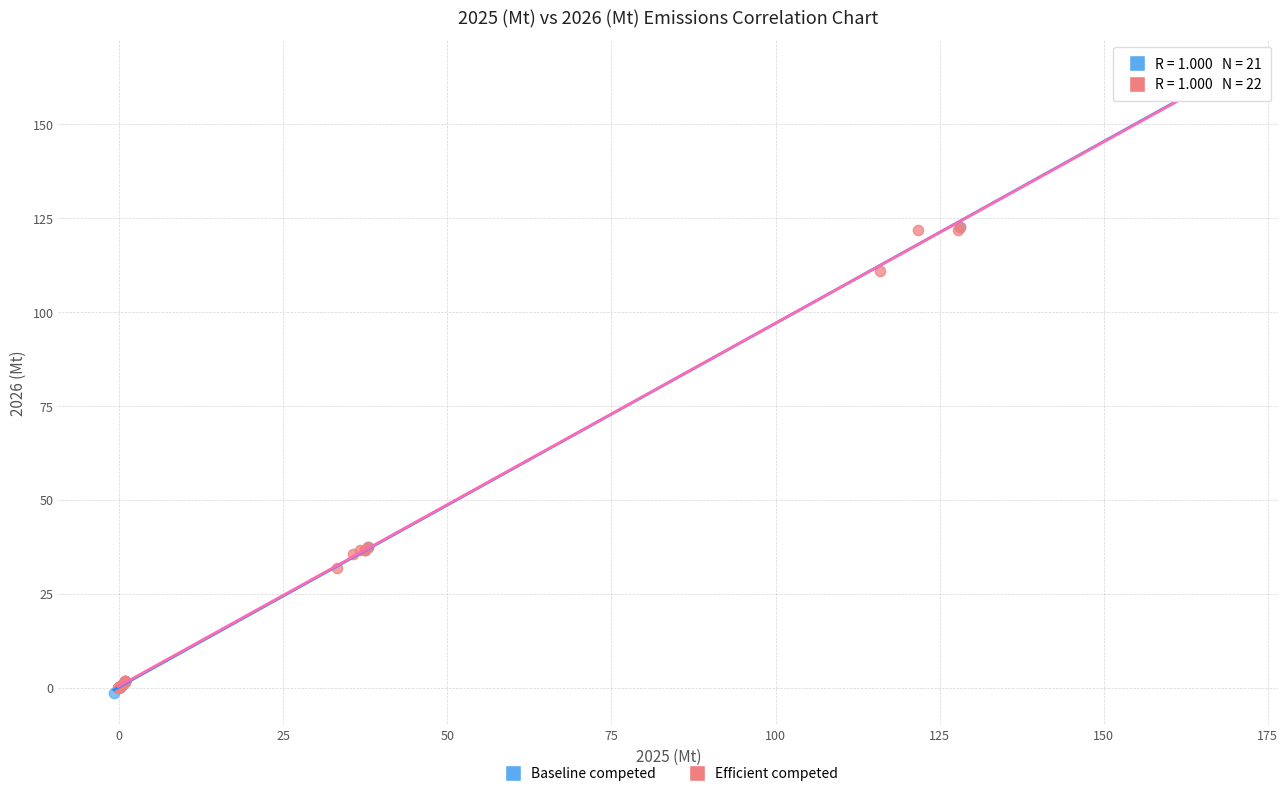

Which series has the largest Y range (max minus min)?

Baseline competed